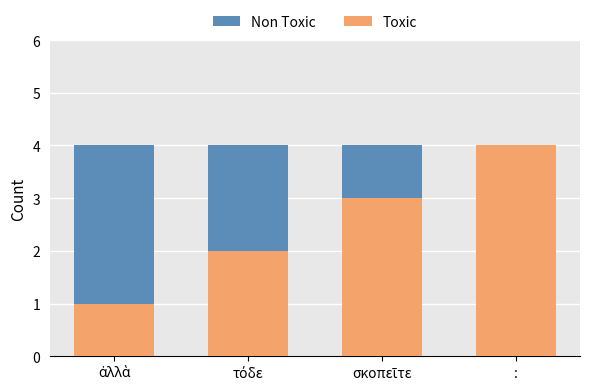

What is the highest value of the Toxic series?

4